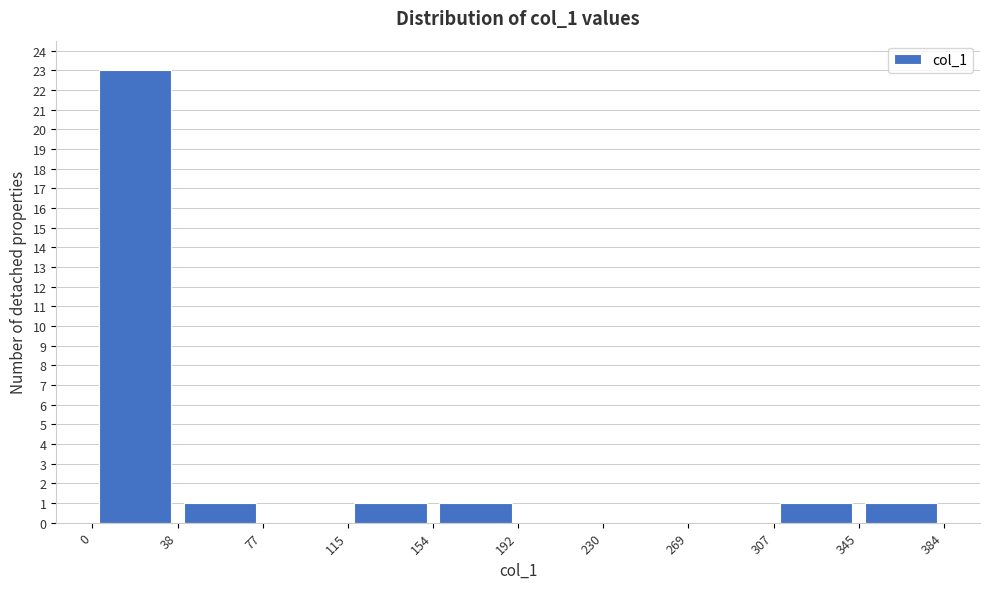

Reading left to right, list every bar in this chart as the range it spans on the x-axis followed by its height. The values are not printed on the chart, so give them approximately, as read against the axis.

0 to 38: 23
38 to 77: 1
77 to 115: 0
115 to 154: 1
154 to 192: 1
192 to 230: 0
230 to 269: 0
269 to 307: 0
307 to 345: 1
345 to 384: 1